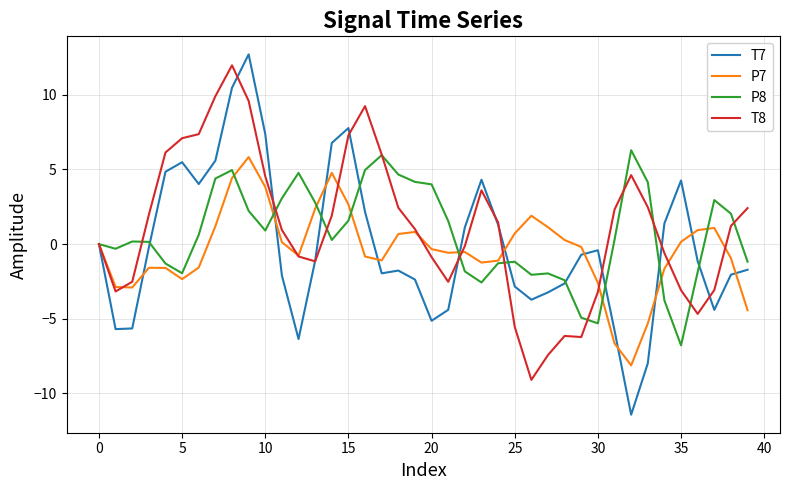

Count the number of data series in this chart.

4